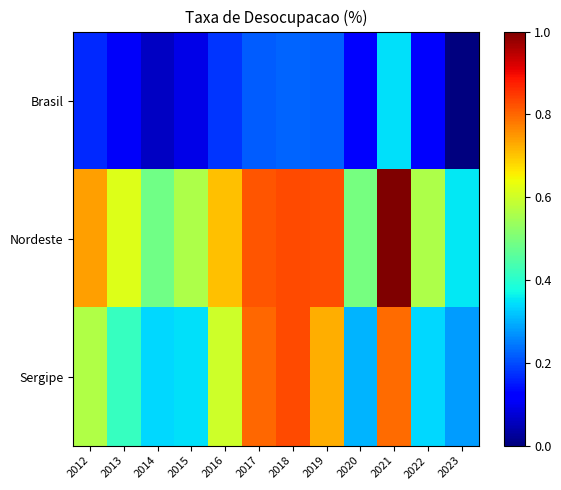

Which category has the highest value across all series?

2021